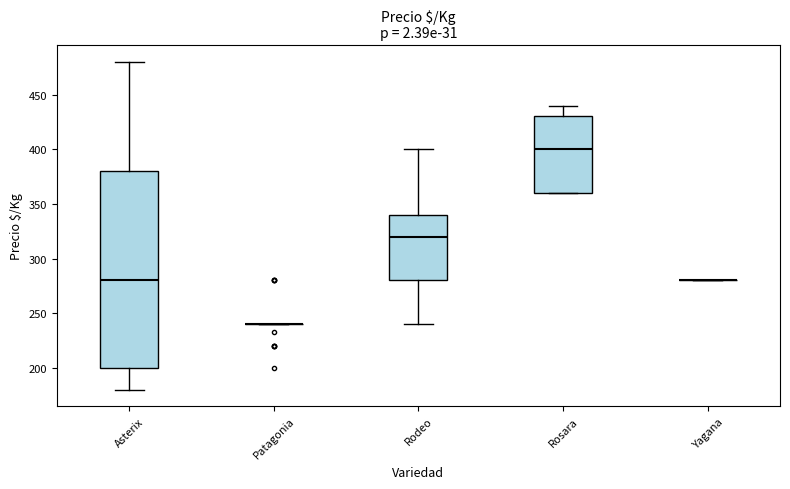

Where does the upper whisker of the box for Asterix end on the y-axis? The values are not printed on the chart, so give them approximately, as read against the axis.

480